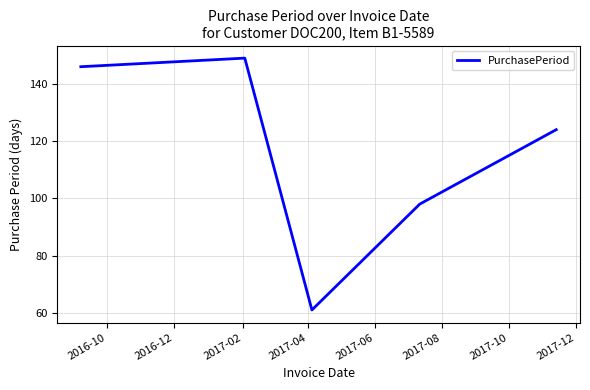

Reading left to right, list all the values displayed in this chart.

146	149	61	98	124